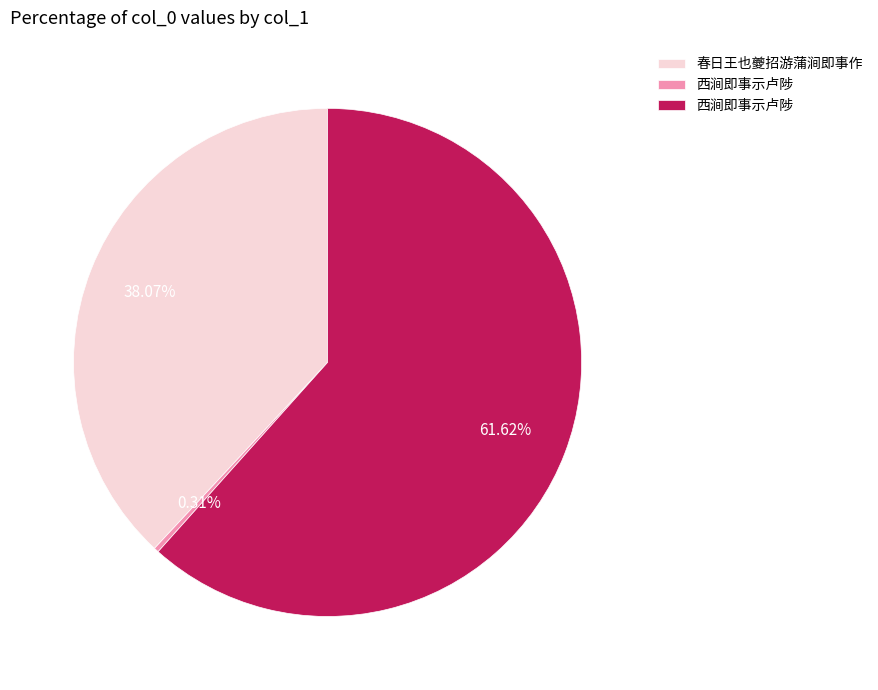

Does any single category account for the majority?

Yes